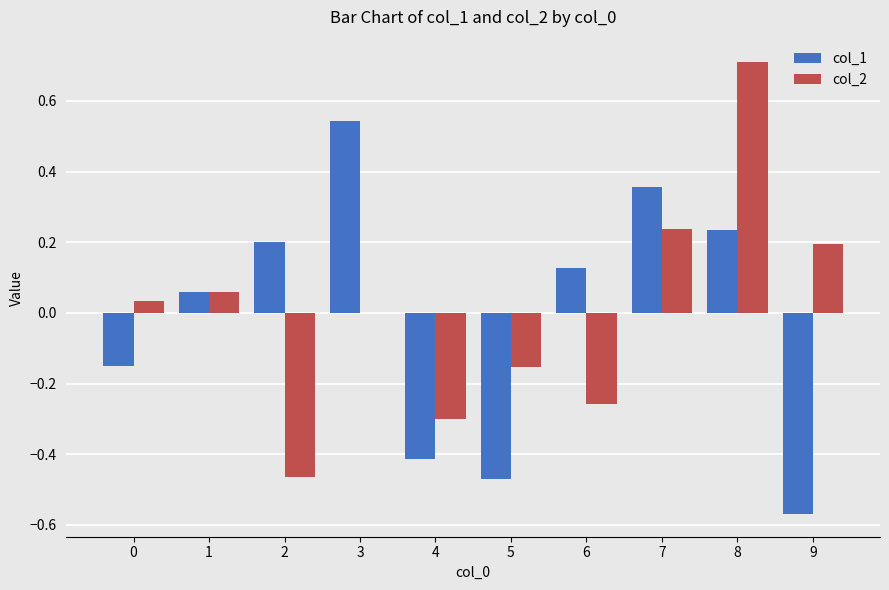

The value of col_1 at 8 is 0.3. True or false?

False